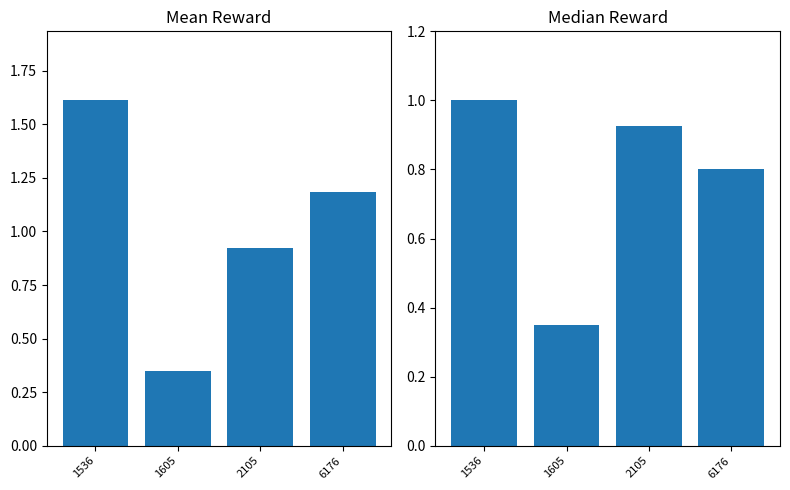

Reading left to right, what are all the values shown in this chart?

Mean Reward: 1536=1.6	1605=0.4	2105=0.9	6176=1.2
Median Reward: 1536=1.0	1605=0.4	2105=0.9	6176=0.8